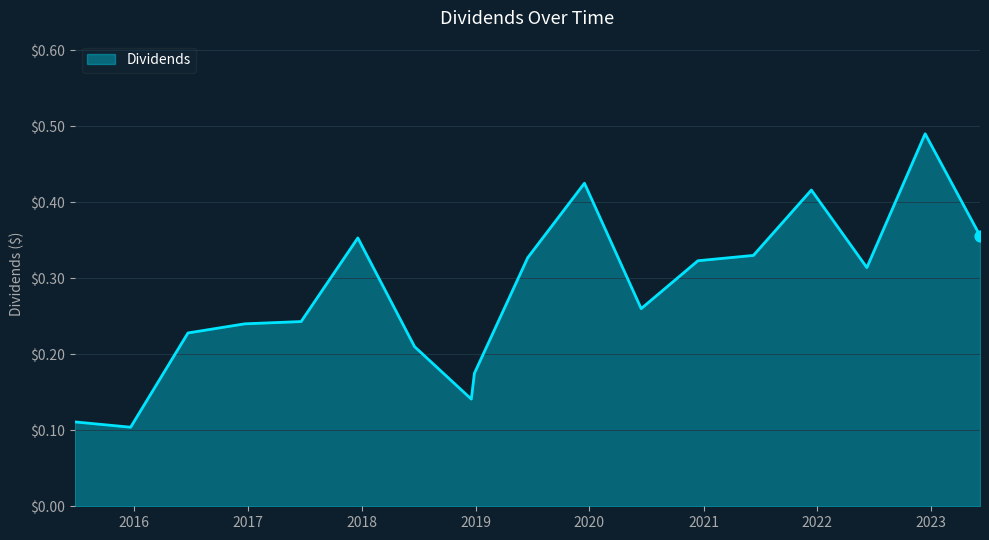

Is this an area chart (filled region under the line)?

Yes